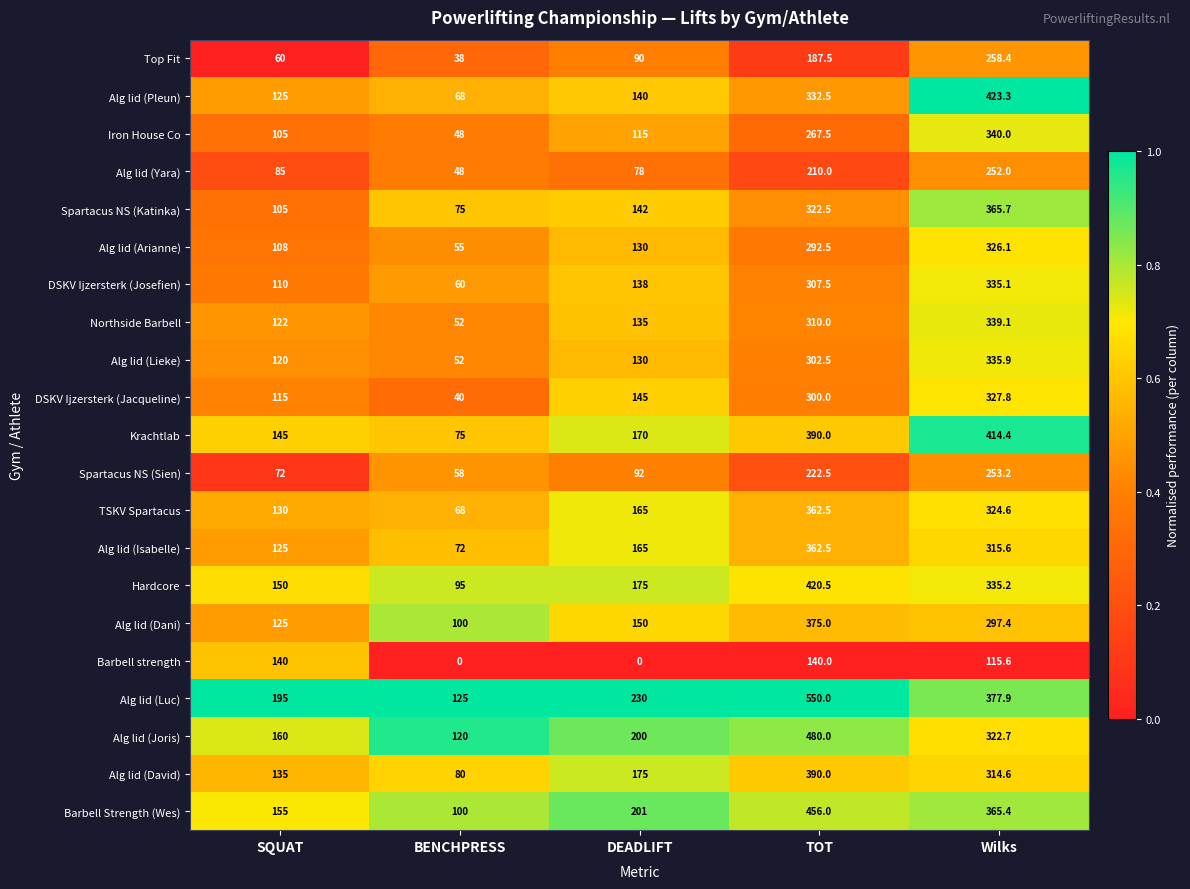

Rank the categories by Alg lid (Isabelle) value from lowest to highest.

BENCHPRESS, SQUAT, DEADLIFT, Wilks, TOT